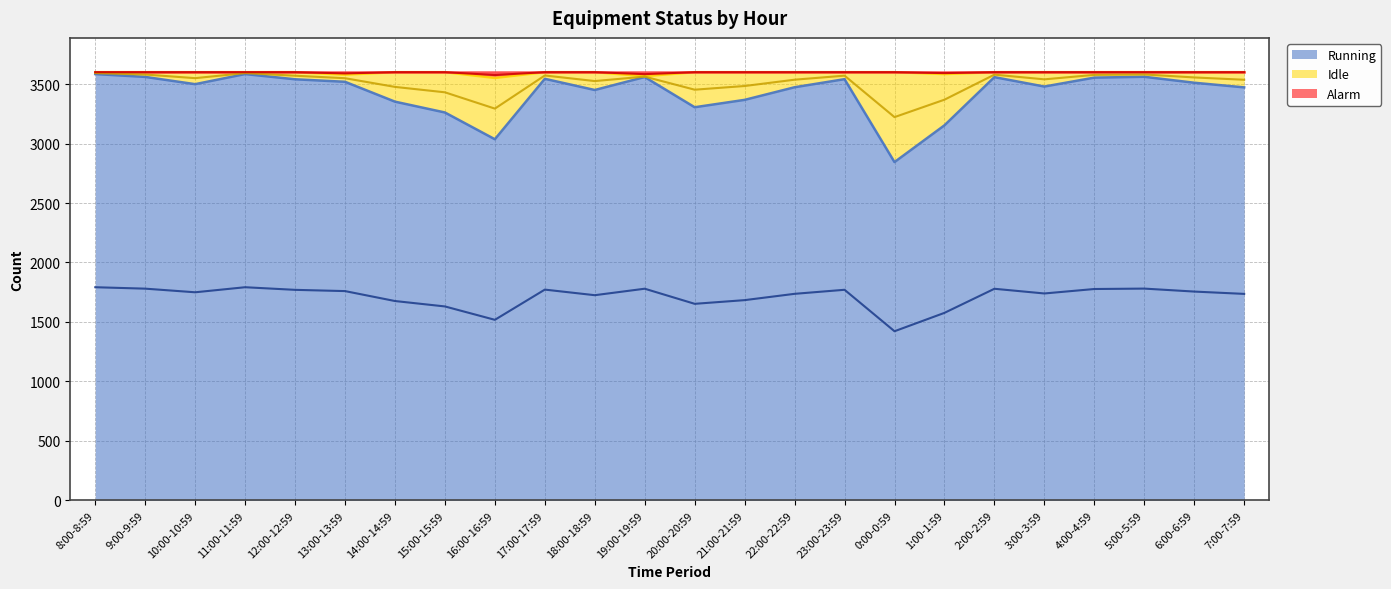

What is the smallest value displayed?

1422.0